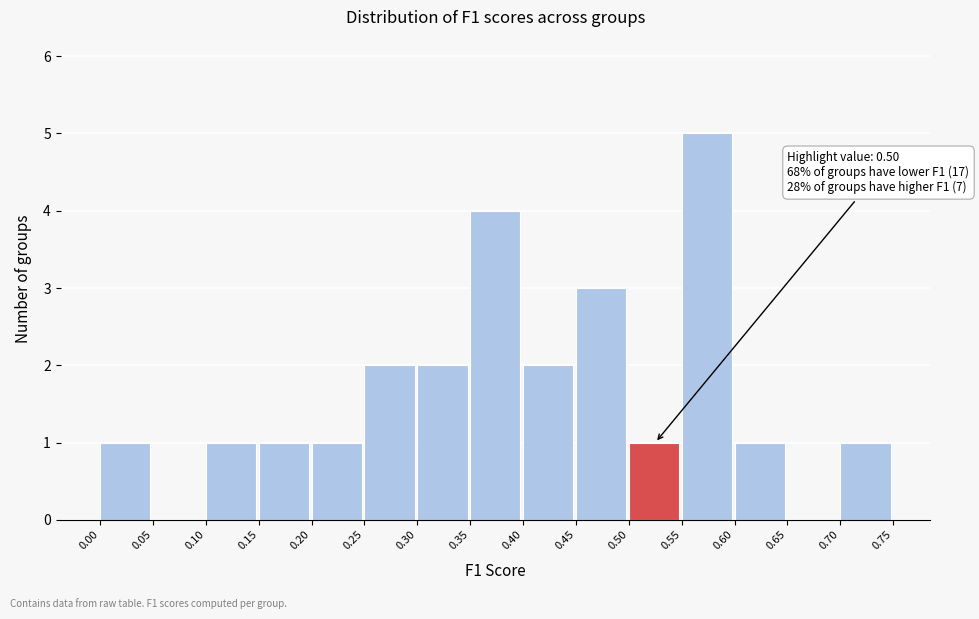

Which range on the x-axis has the tallest bar?

0.55 to 0.60